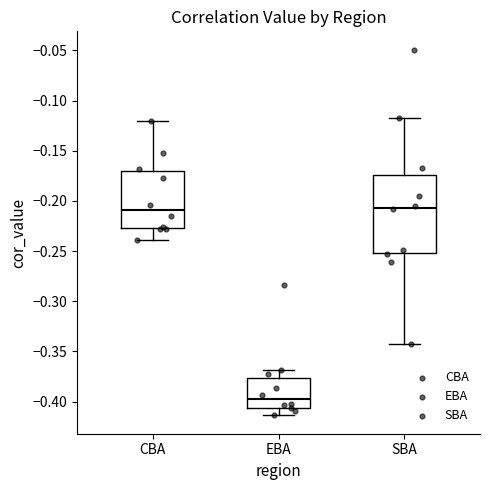

Reading left to right, read every box against the y-axis: the position of its median line, the range the box covers, and the ends of its whiskers. The values are not printed on the chart, so give them approximately, as read against the axis.

CBA: median -0.210, box -0.225 to -0.170, whiskers -0.240 to -0.120
EBA: median -0.400, box -0.405 to -0.375, whiskers -0.415 to -0.370
SBA: median -0.205, box -0.250 to -0.175, whiskers -0.345 to -0.120